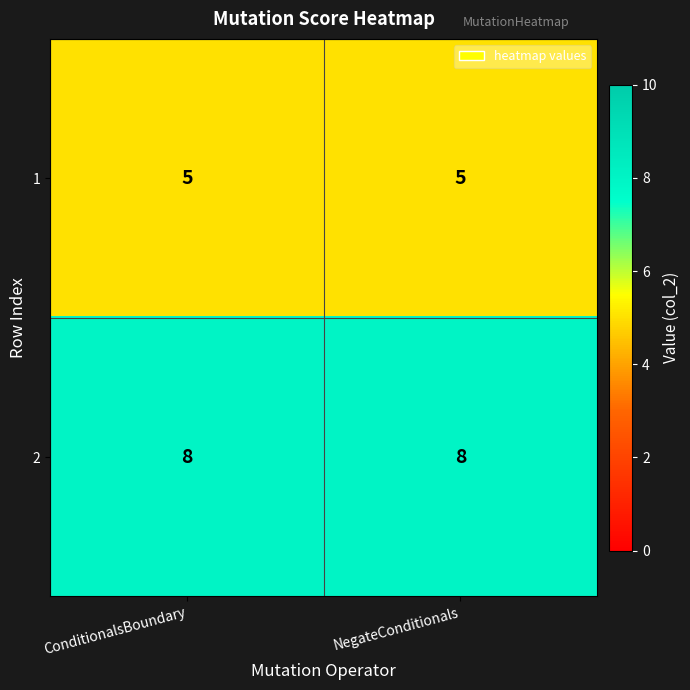

What is the minimum value shown in the chart?

5